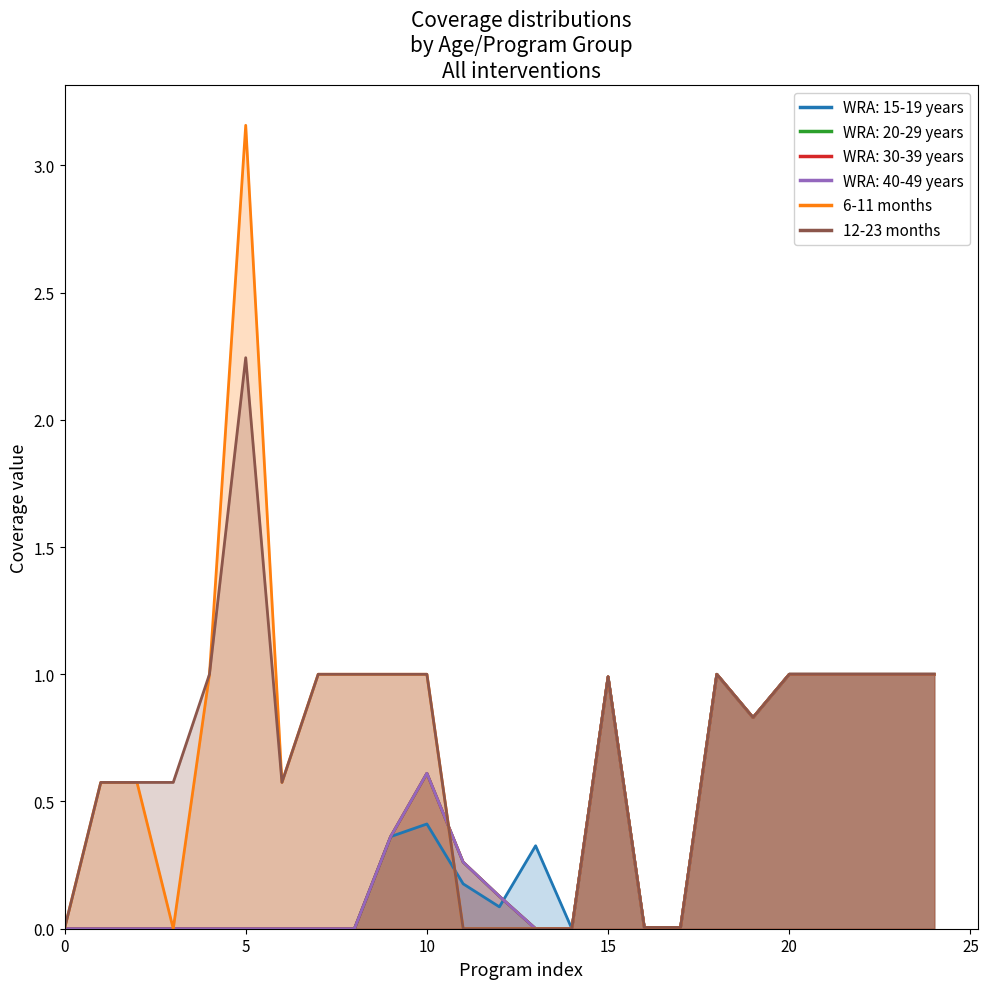

How many interior local peaks does the WRA: 15-19 years series have?

4